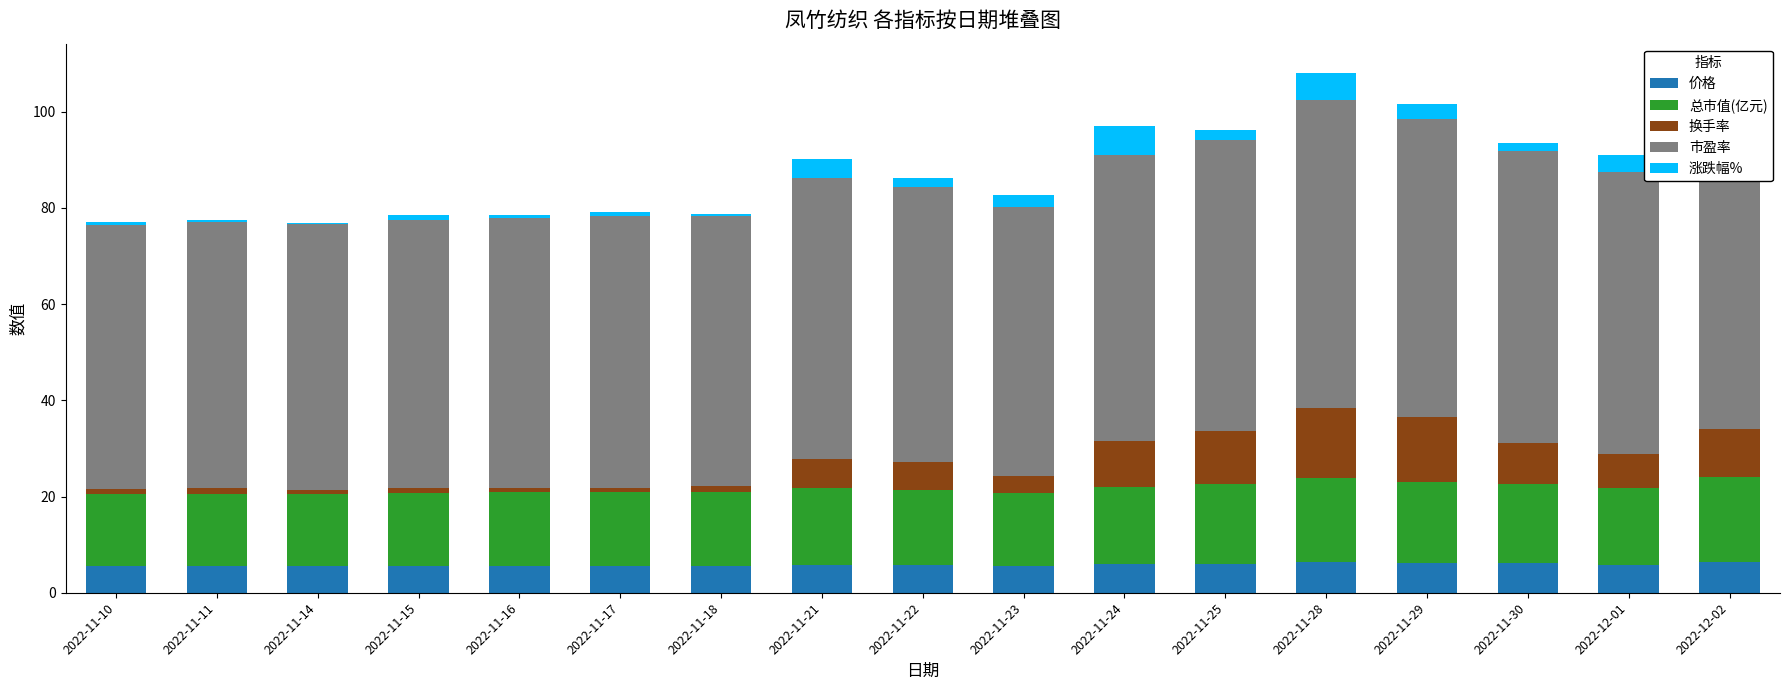

What is the maximum value for 涨跌幅%?

10.1